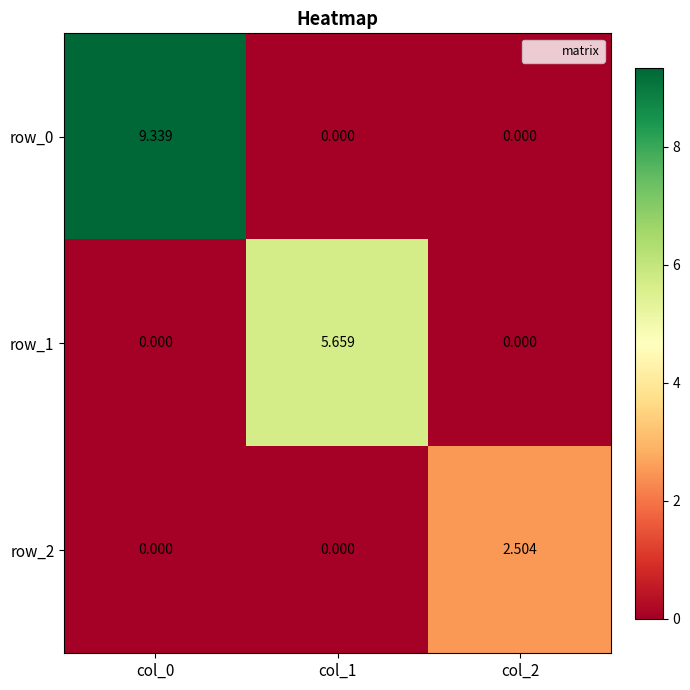

Is it true that row_1 equals 0.0 at col_2?

True